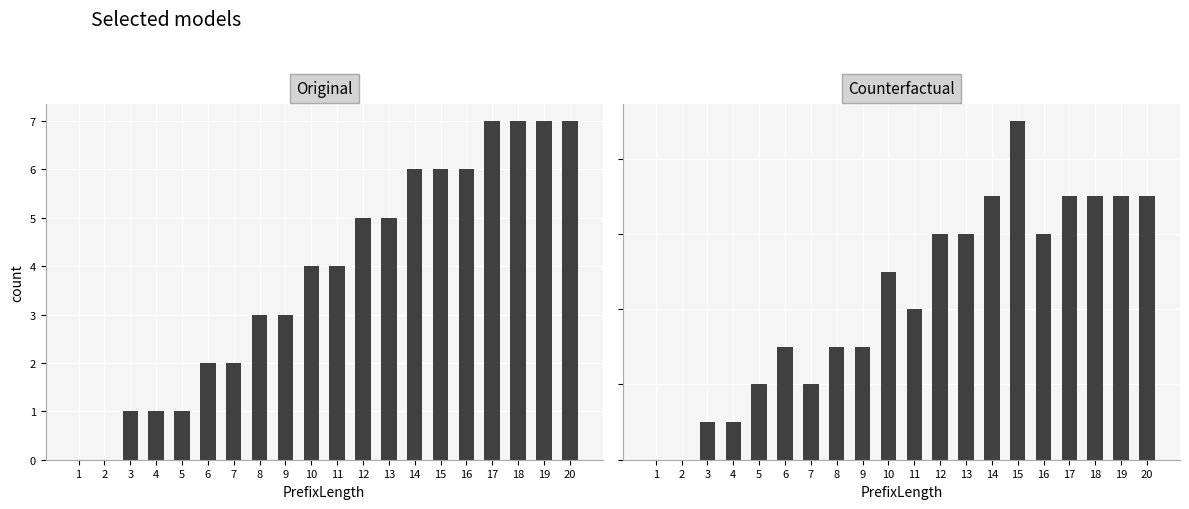

Which category has the lowest value in the Counterfactual series?

1